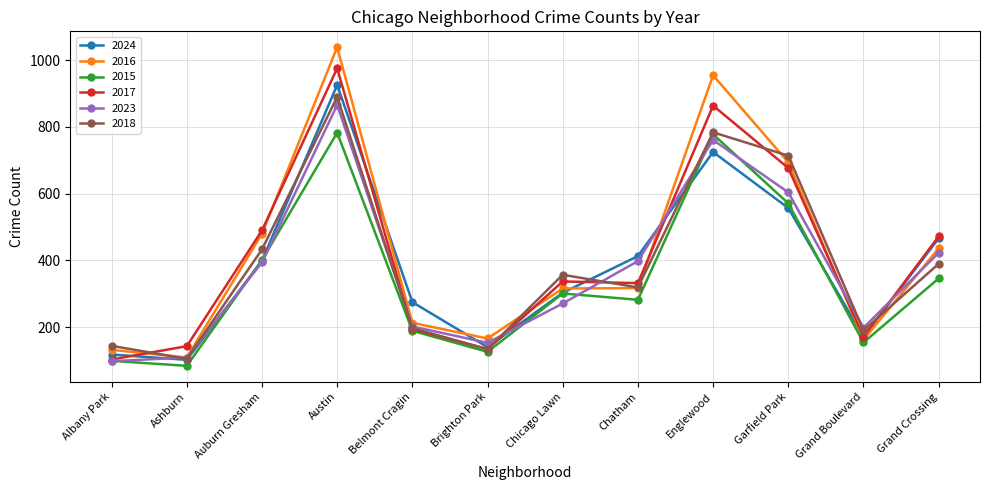

How many intersections are there between 2018 and 2016?

5